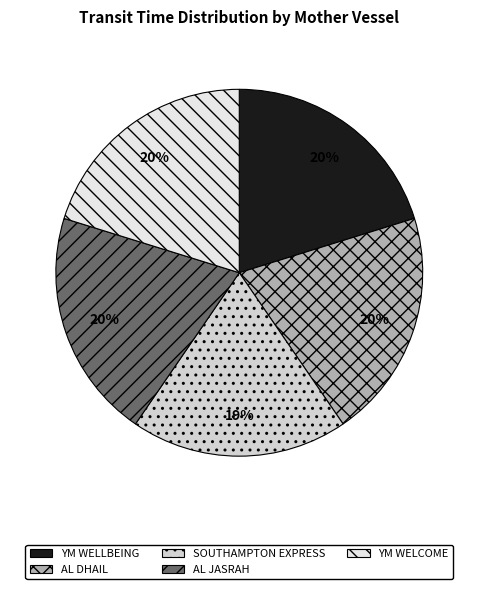

True or false: AL DHAIL accounts for 20% of the total.

True